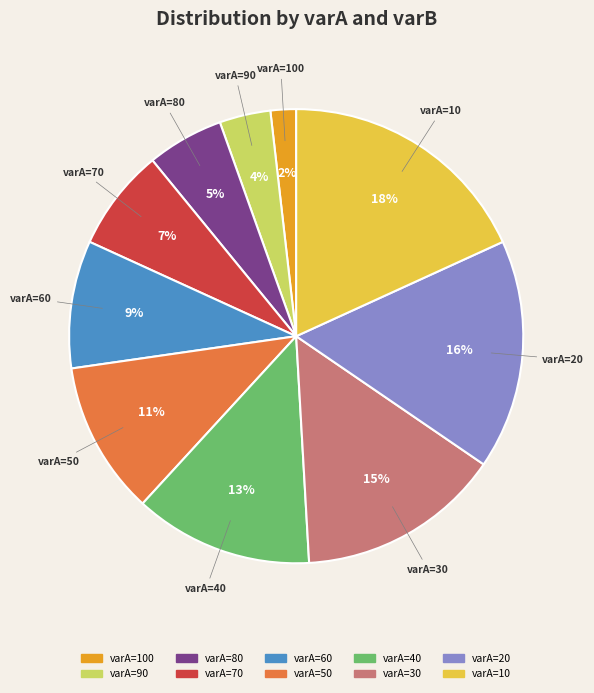

Is there a majority slice in this chart?

No